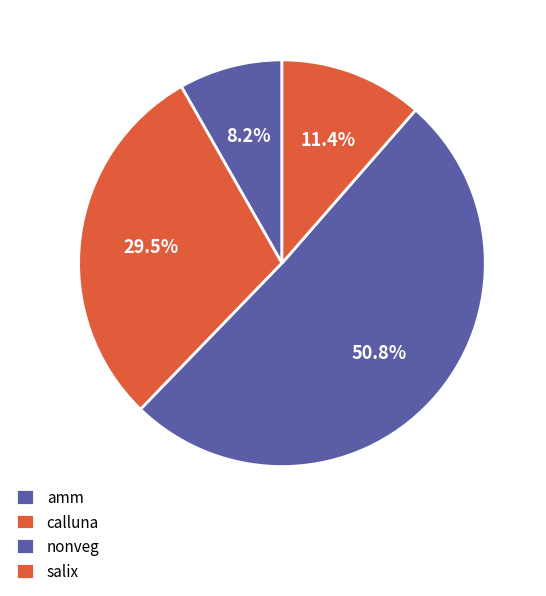

Between salix and nonveg, which is larger?

nonveg